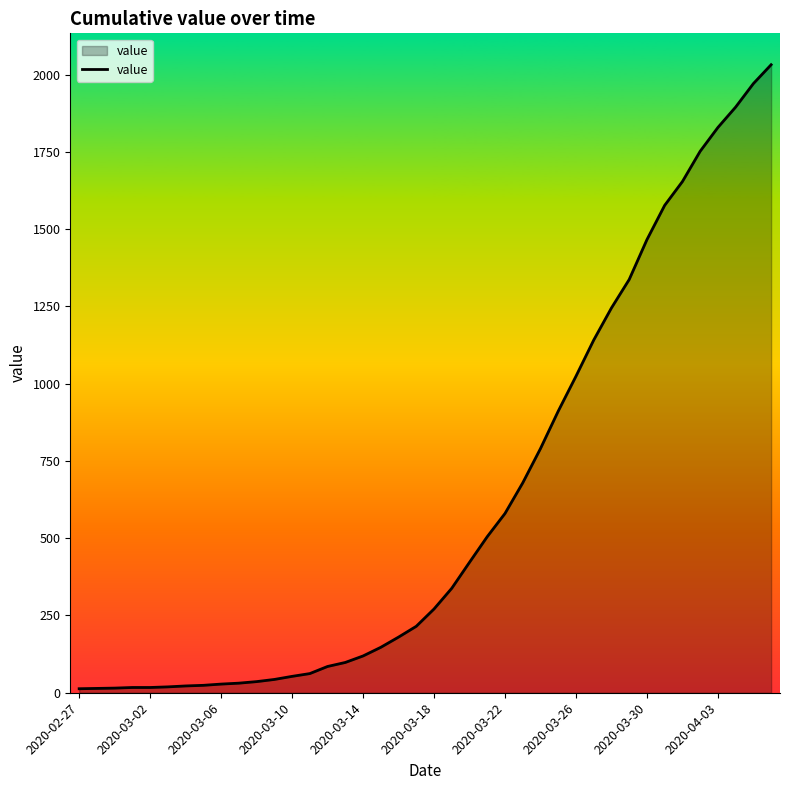

What is the maximum value shown in the chart?

2032